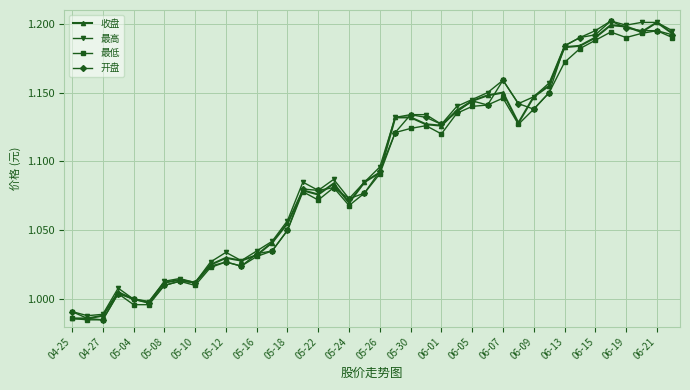

True or false: 最低 has more than 0 interior local peaks.

True